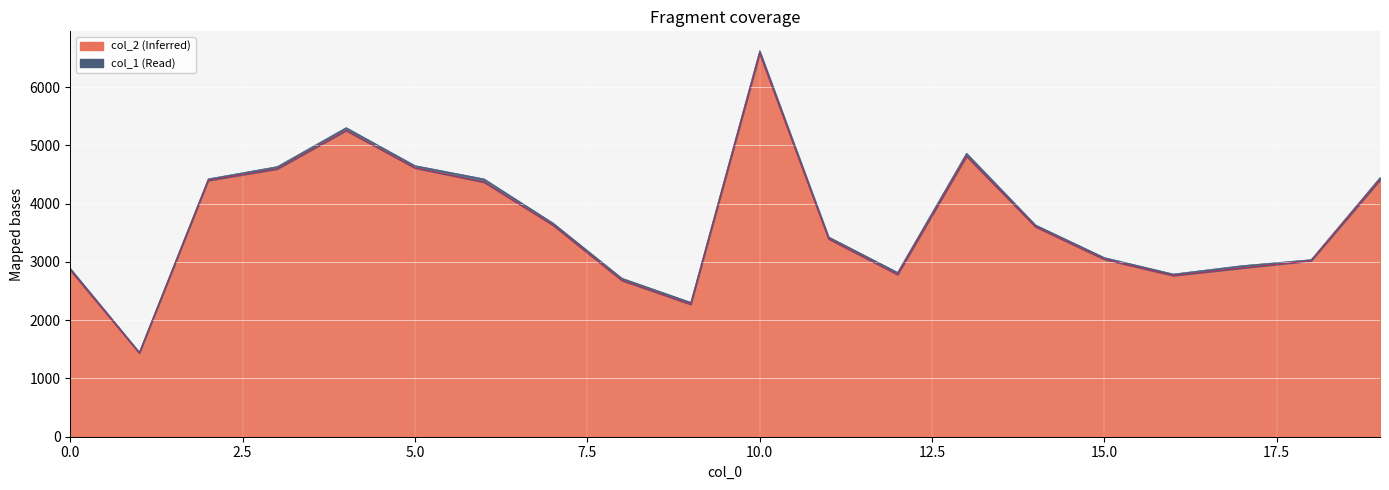

What is the approximate value at 9?

2272